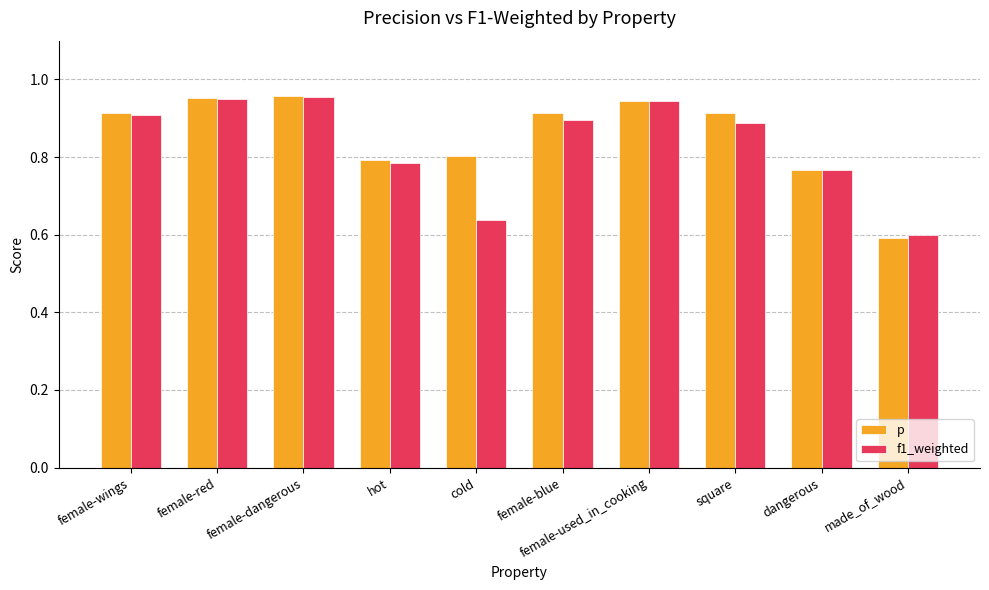

At which label is p closest to 0?

made_of_wood